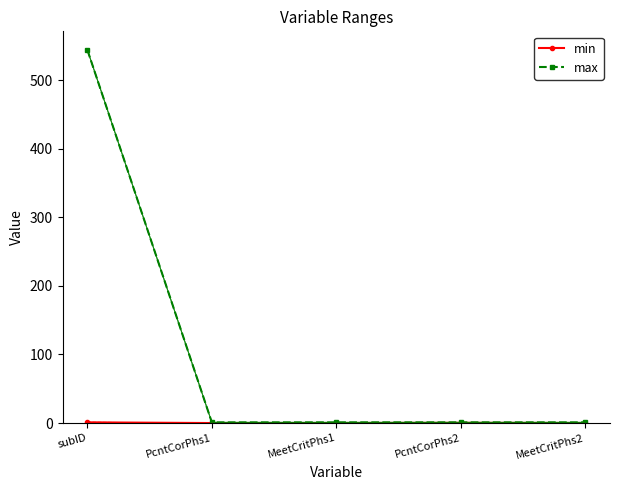

True or false: max has a value of 1.0 at MeetCritPhs1.

True